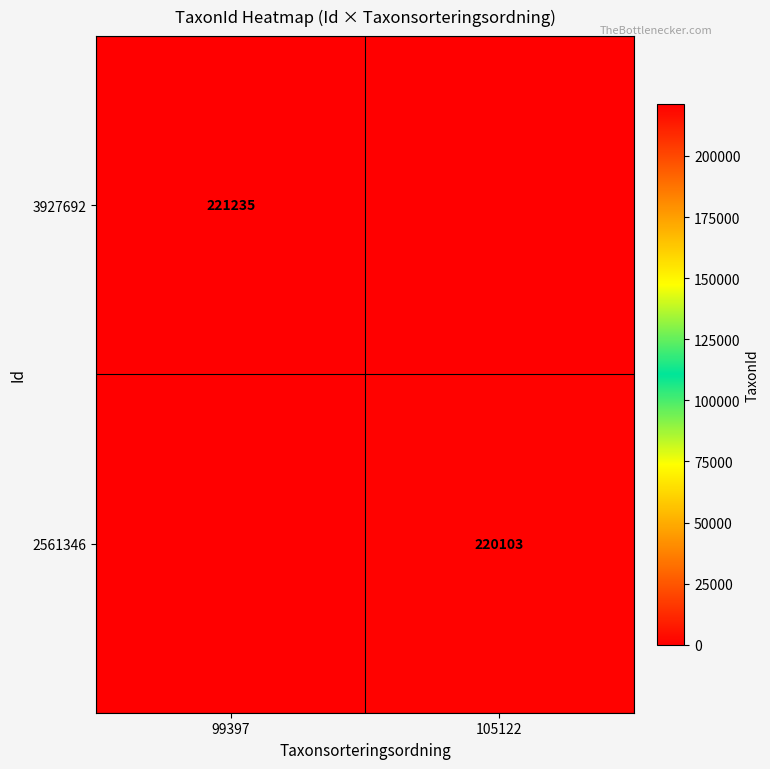

The value of 2561346 at 105122 is 220103. True or false?

True